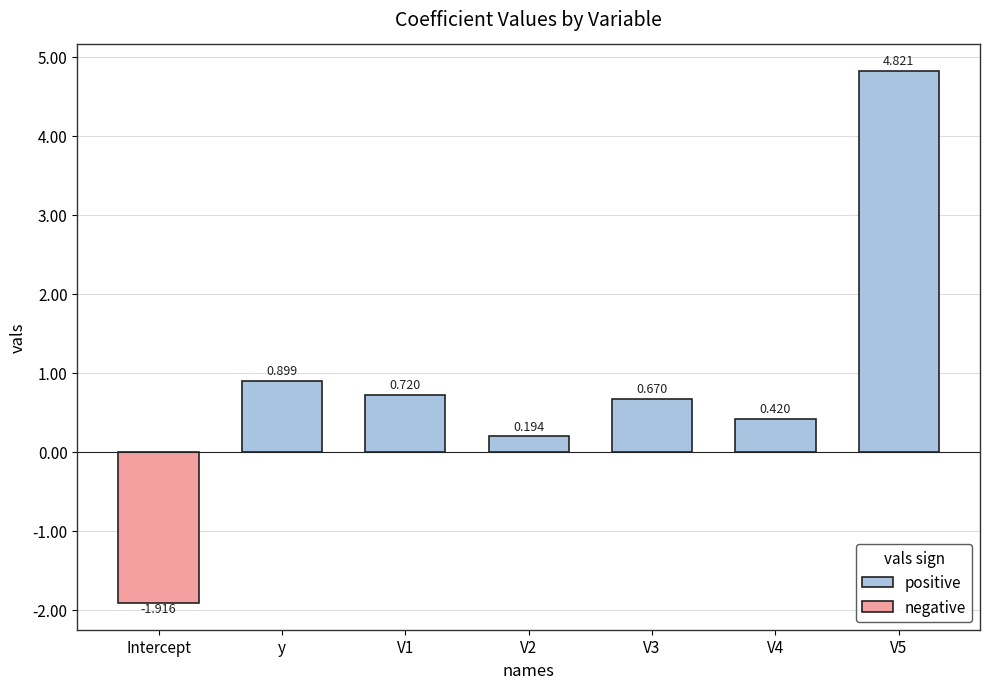

Where is positive nearest to the value 2?

y